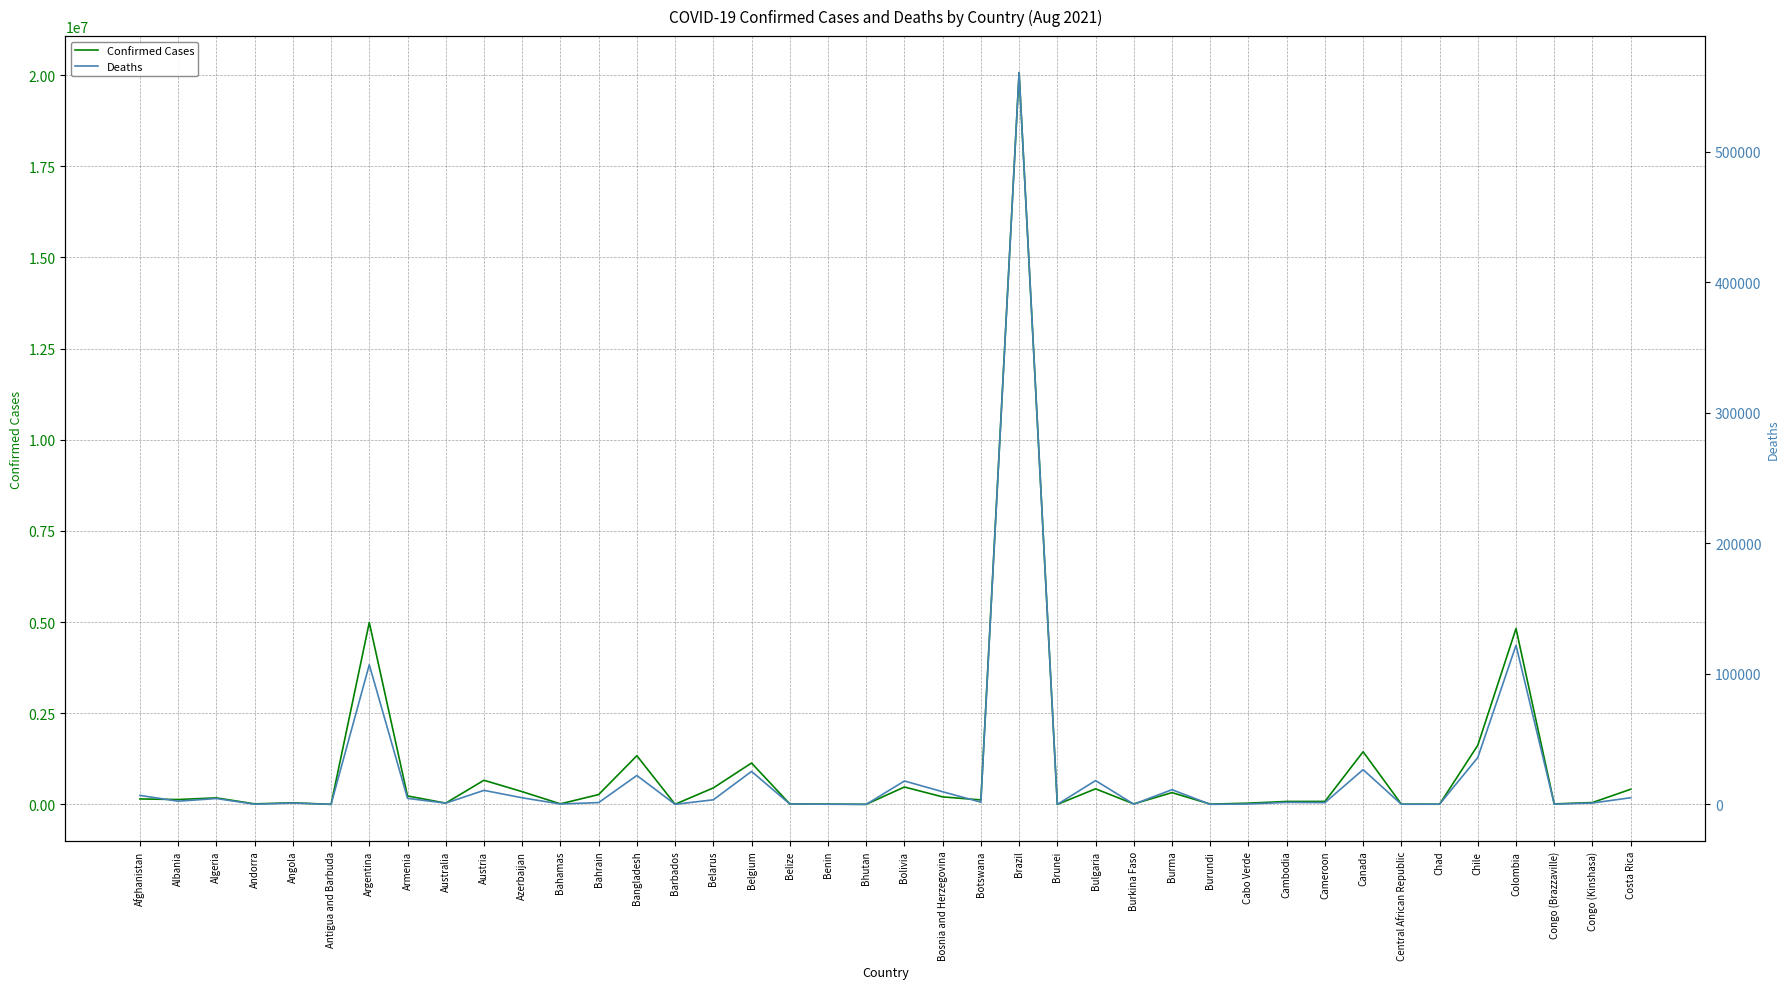

Reading left to right, extract all data points from this chart.

Confirmed Cases: 149810	133591	179216	14836	43269	1320	4989402	231625	35688	661922	349316	15191	269737	1335260	4443	451740	1134907	14382	8608	2544	476795	206106	122574	20066587	339	426932	13607	322838	7714	33976	80813	82064	1444022	7151	4976	1621571	4821603	13216	51254	414745
Deaths: 6879	2458	4487	128	1032	43	107023	4636	933	10748	5051	295	1384	22150	48	3513	25264	338	110	2	17935	9691	1704	560706	3	18243	169	11262	38	298	1526	1334	26612	98	174	35880	121899	178	1045	5108